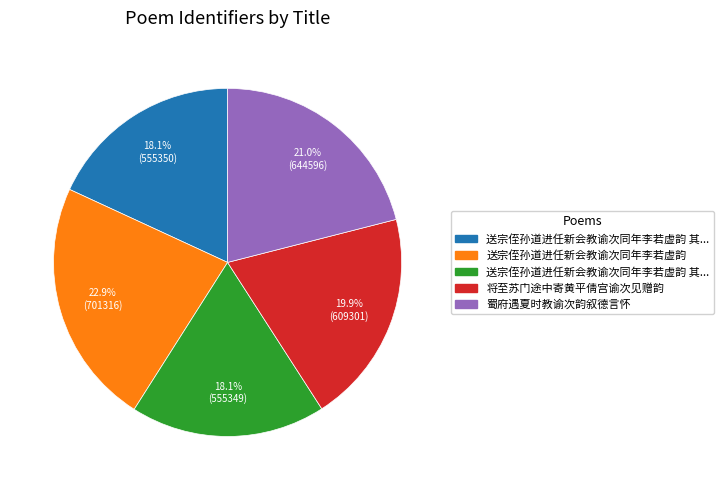

Is there a majority slice in this chart?

No